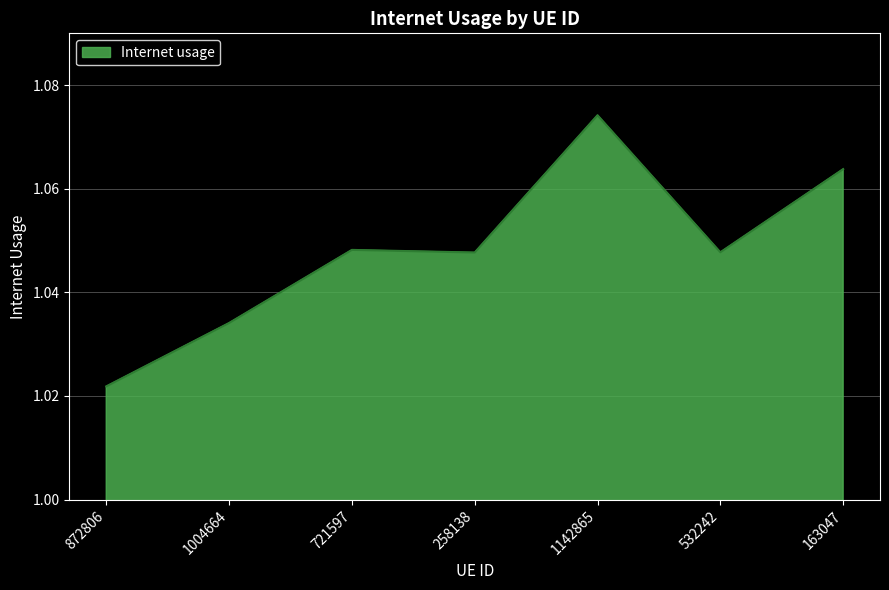

True or false: there are more than 2 points higher than both neighbors.

False